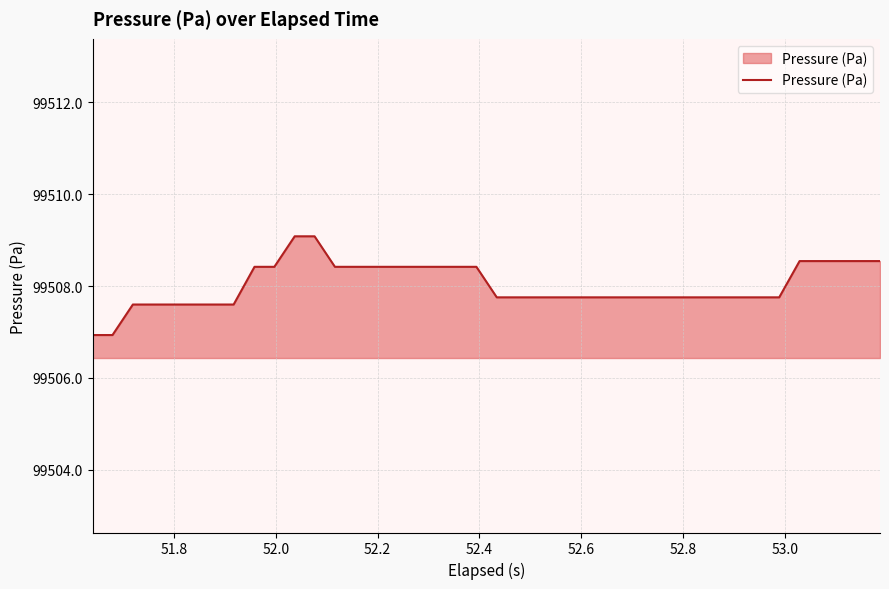

What is the minimum value shown in the chart?

99506.9